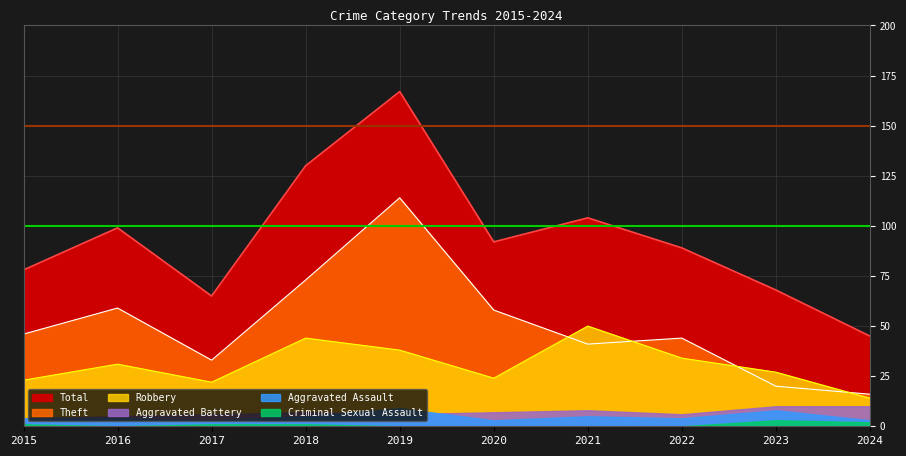

Which series has the largest total across all categories?

Total